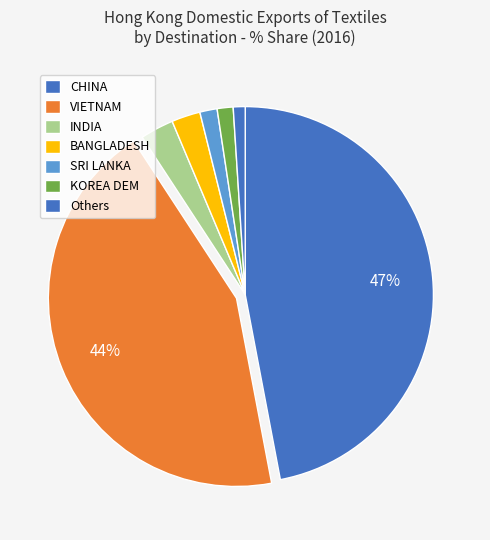

How many slices are in this pie chart?

7